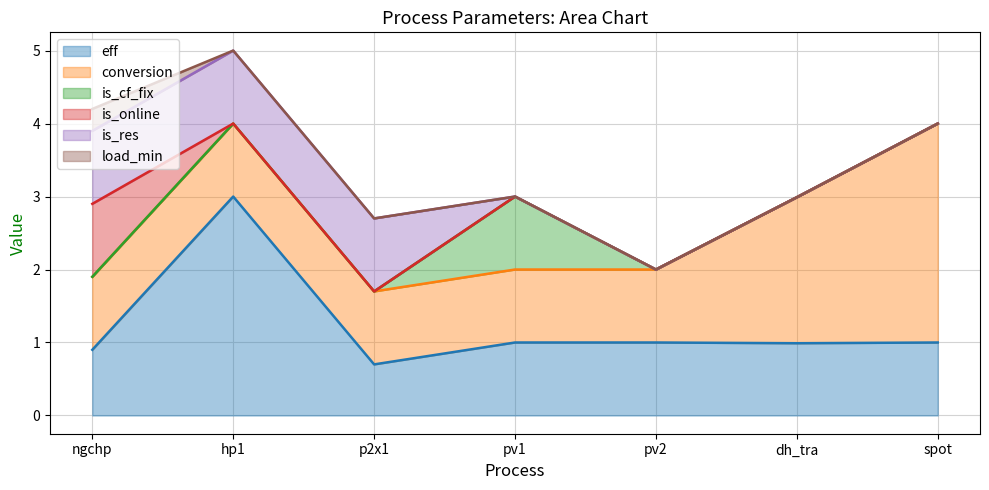

At which label does is_res reach its peak?

ngchp